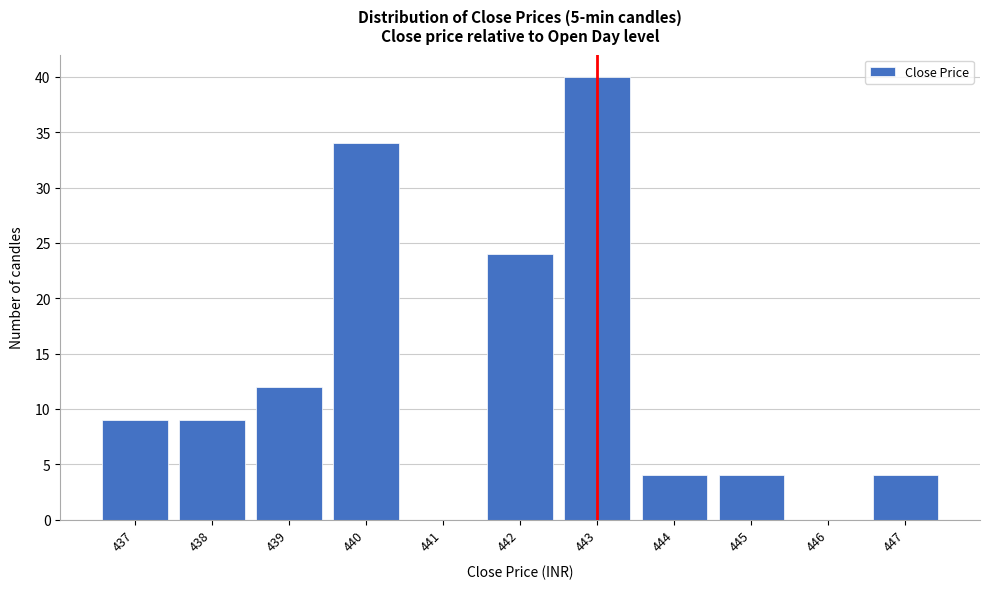

Reading left to right, what are all the values shown in this chart?

437=9	438=9	439=12	440=34	441=0	442=24	443=40	444=4	445=4	446=0	447=4